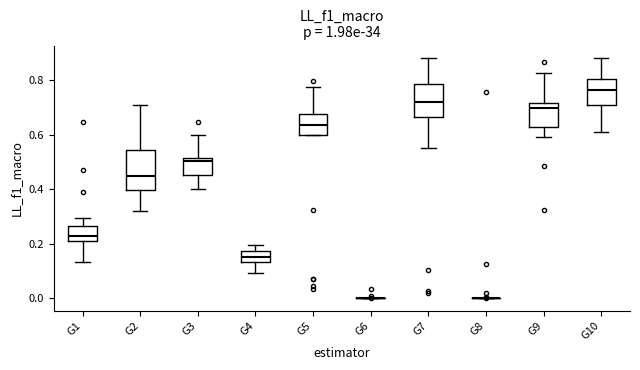

Which box is the tallest, from its lower edge to its upper edge?

G2